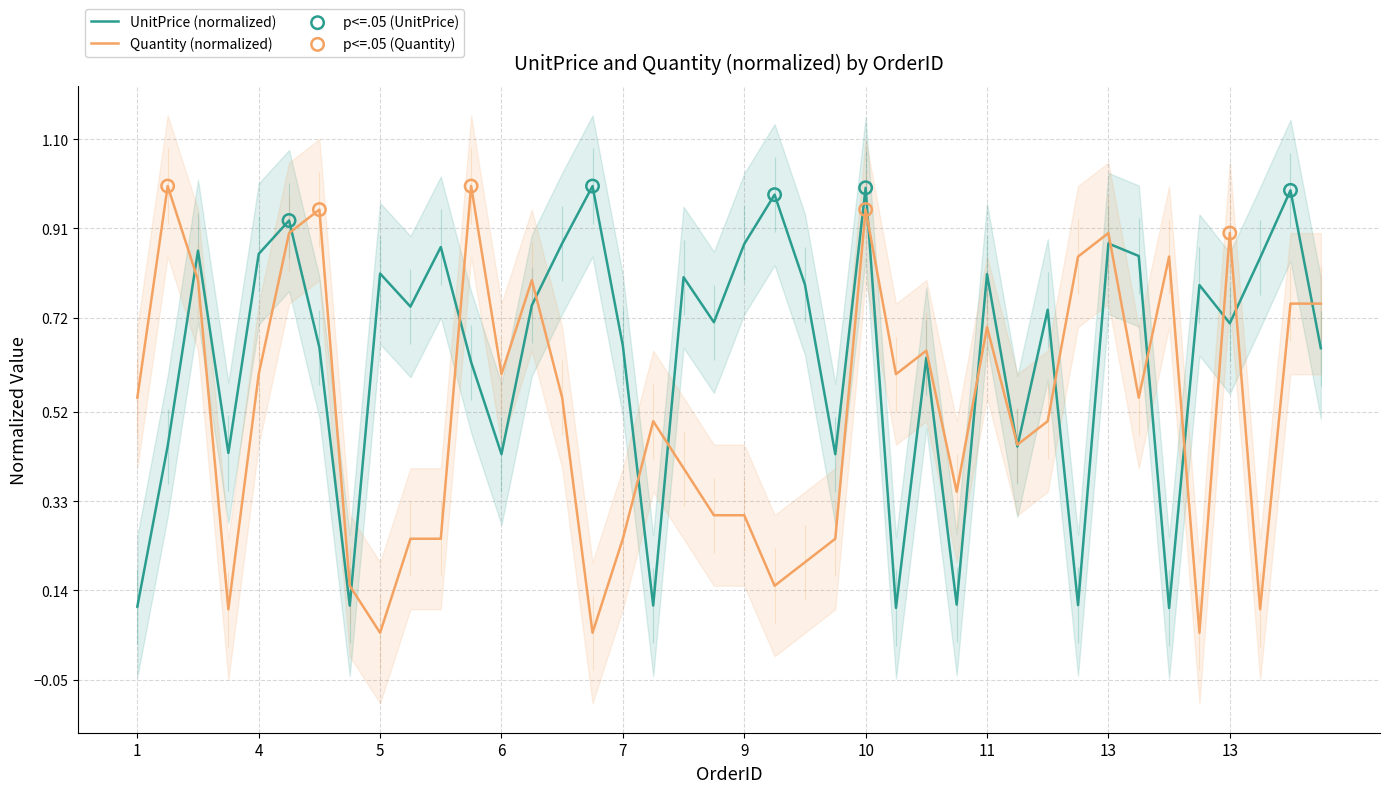

What is the total value across all series at 4?

1.5